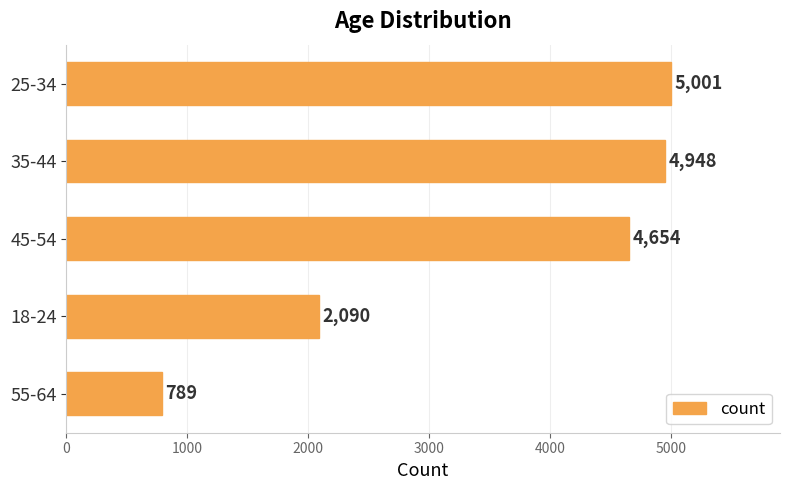

How many values are below 4654?

2